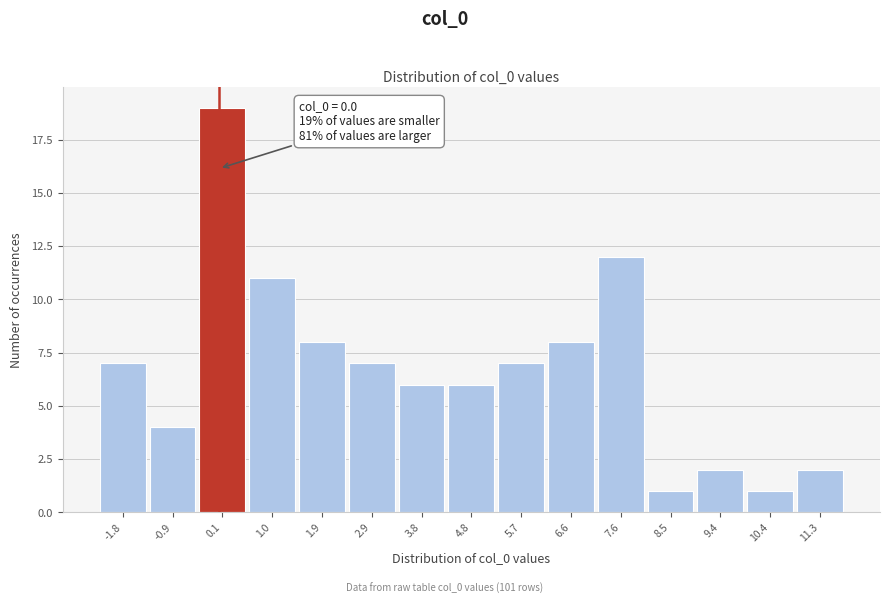

Over which range of the x-axis is the bar tallest?

-0.4 to 0.5